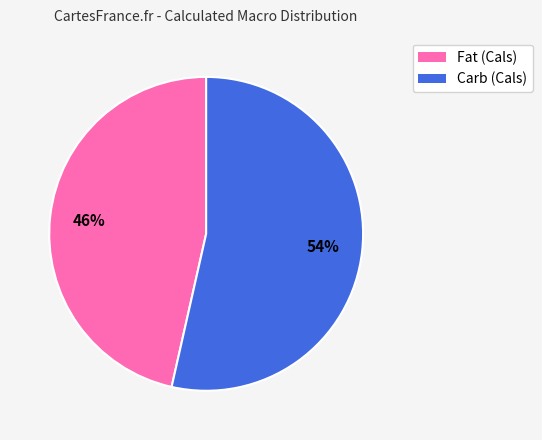

Is the sum of Fat (Cals) and Carb (Cals) greater than half?

Yes